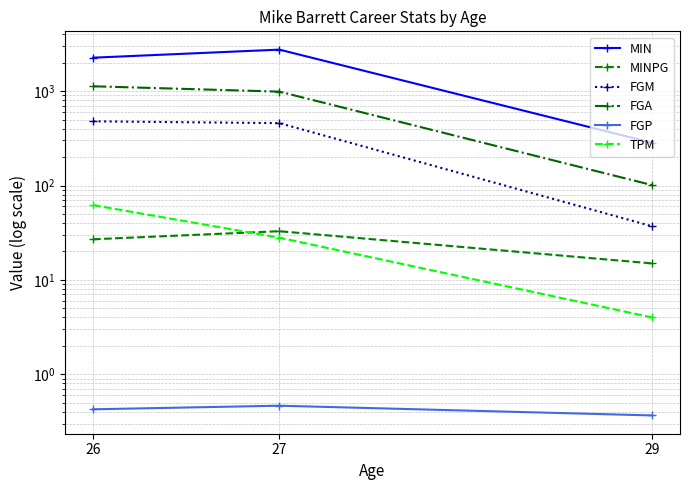

Between 26 and 27, which is larger?

27